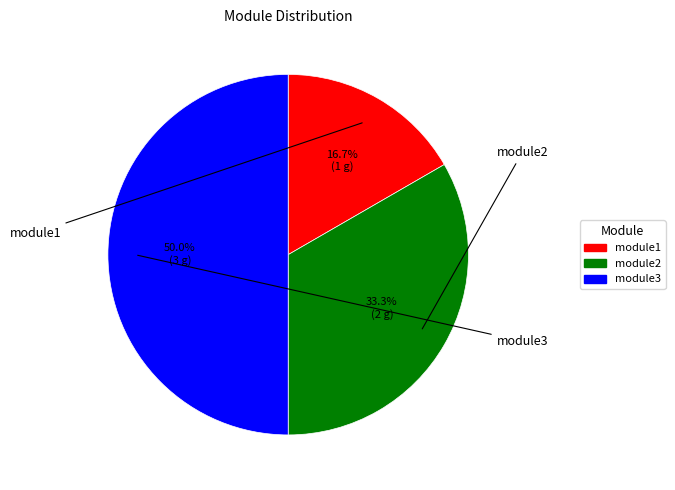

The module1 slice represents 17% of the pie. True or false?

True